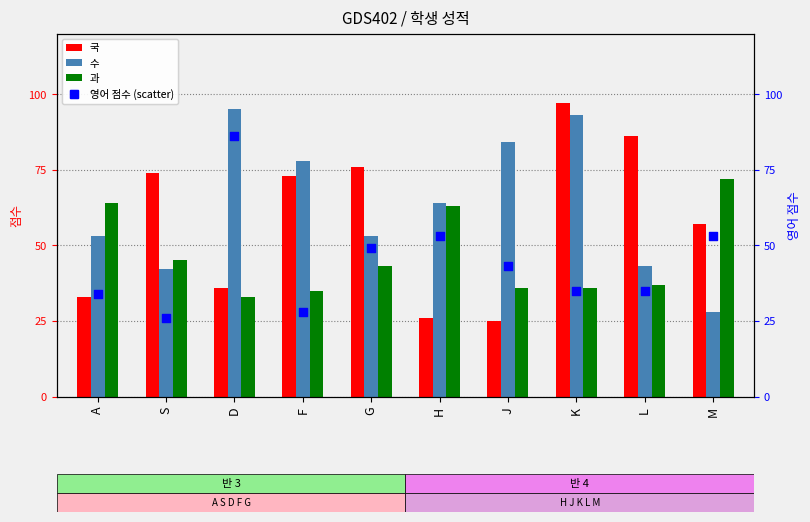

At which category is the sum across all series the highest?

K